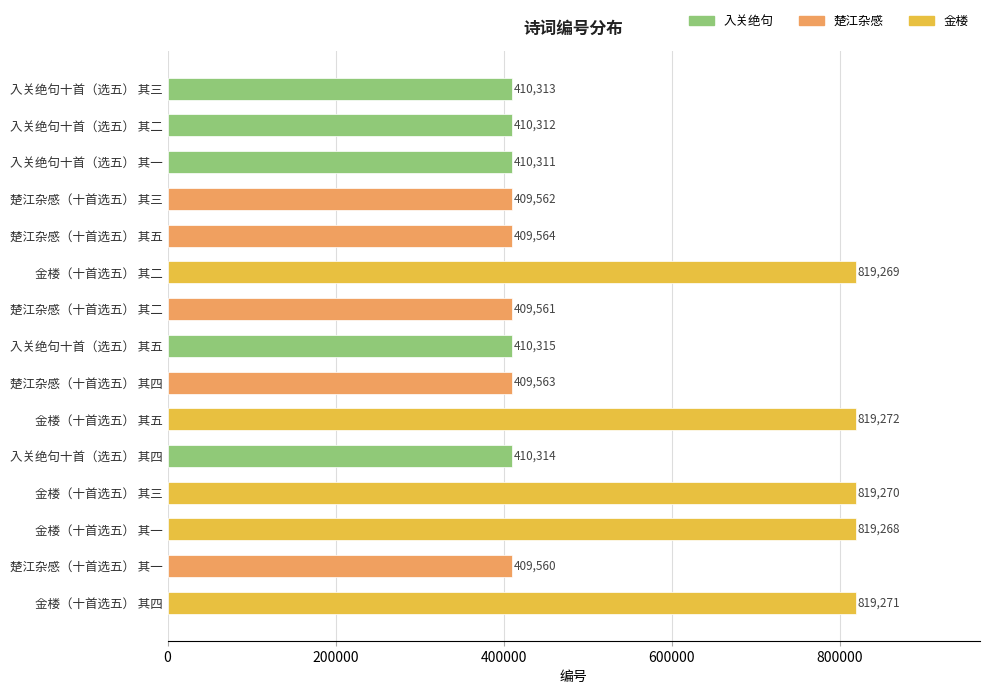

Which has a higher value, 入关绝句十首（选五） 其三 or 楚江杂感（十首选五） 其五?

入关绝句十首（选五） 其三